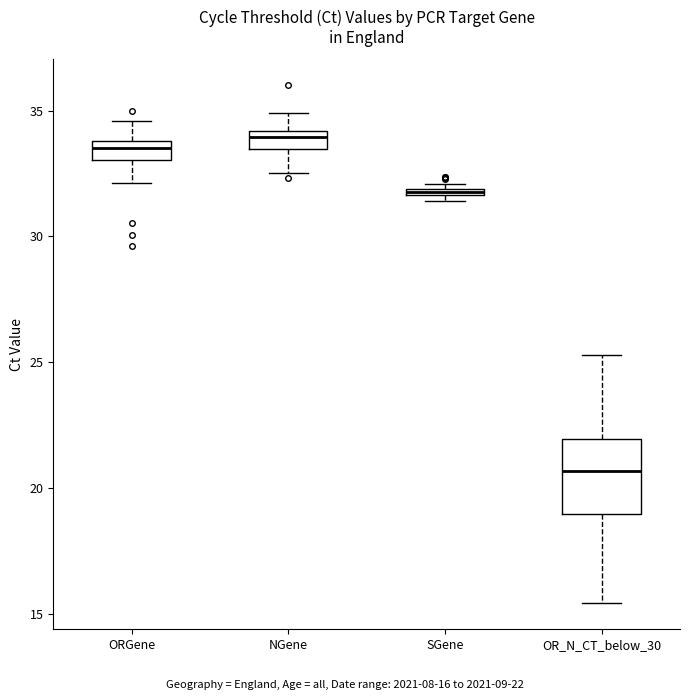

Where is the lower edge of the box for OR_N_CT_below_30 on the y-axis? The values are not printed on the chart, so give them approximately, as read against the axis.

19.0